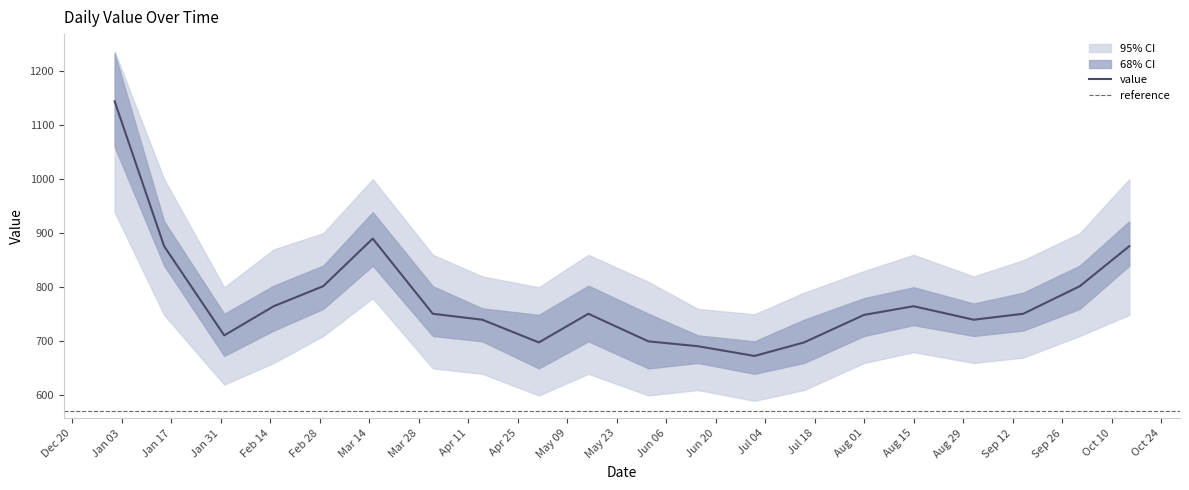

What is the difference between the lower2 values at 2023-07-15 and 2023-02-01?

10